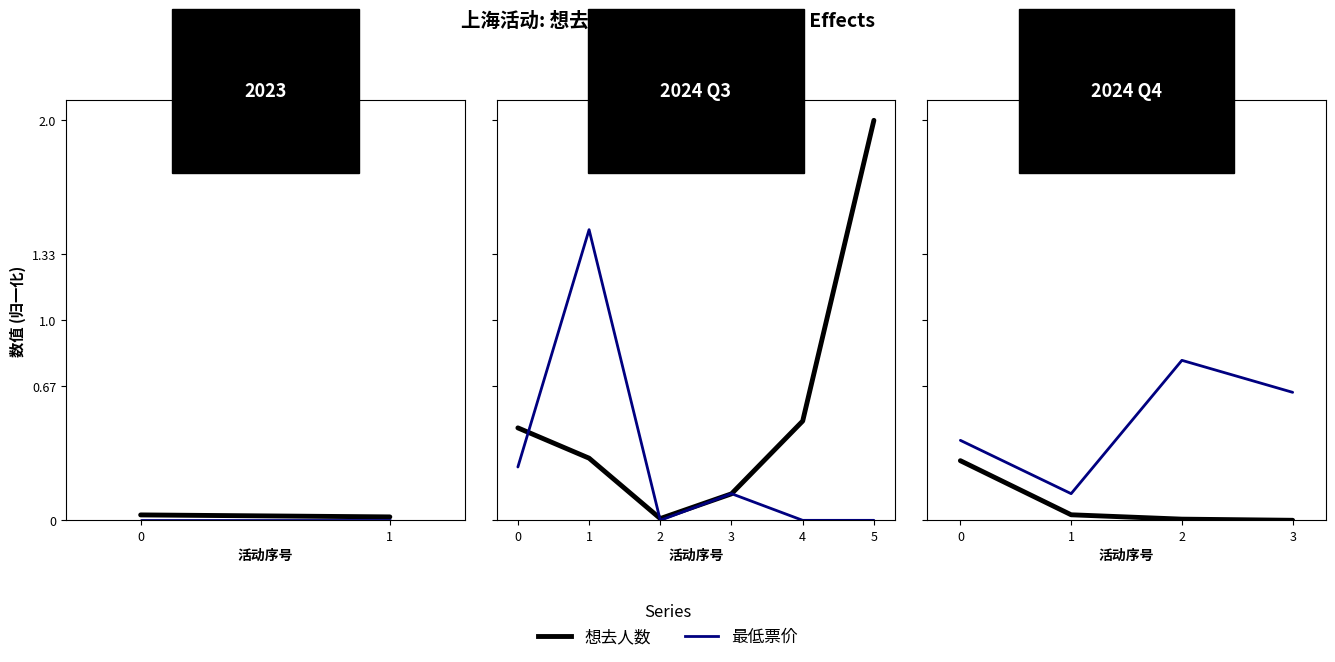

Does the chart display data point markers on the line(s)?

No